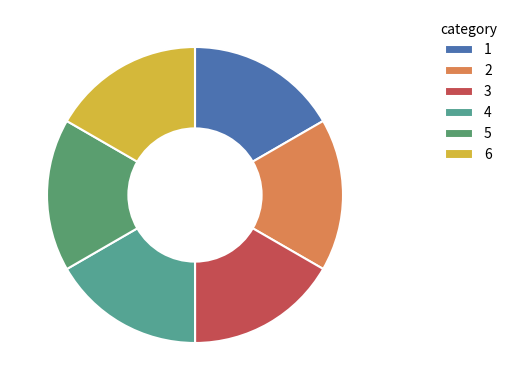

Count the number of slices in the pie.

6